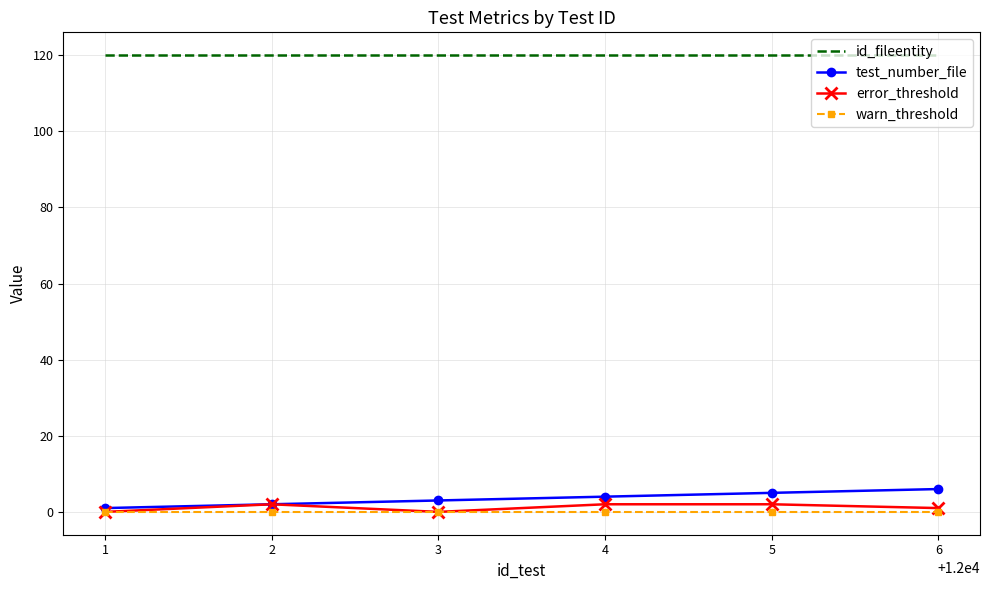

What is the minimum value for id_fileentity?

120